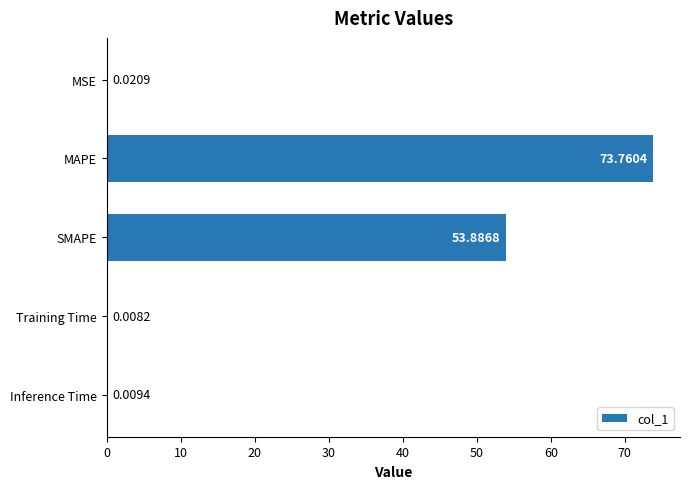

Between Inference Time and MSE, which is larger?

MSE